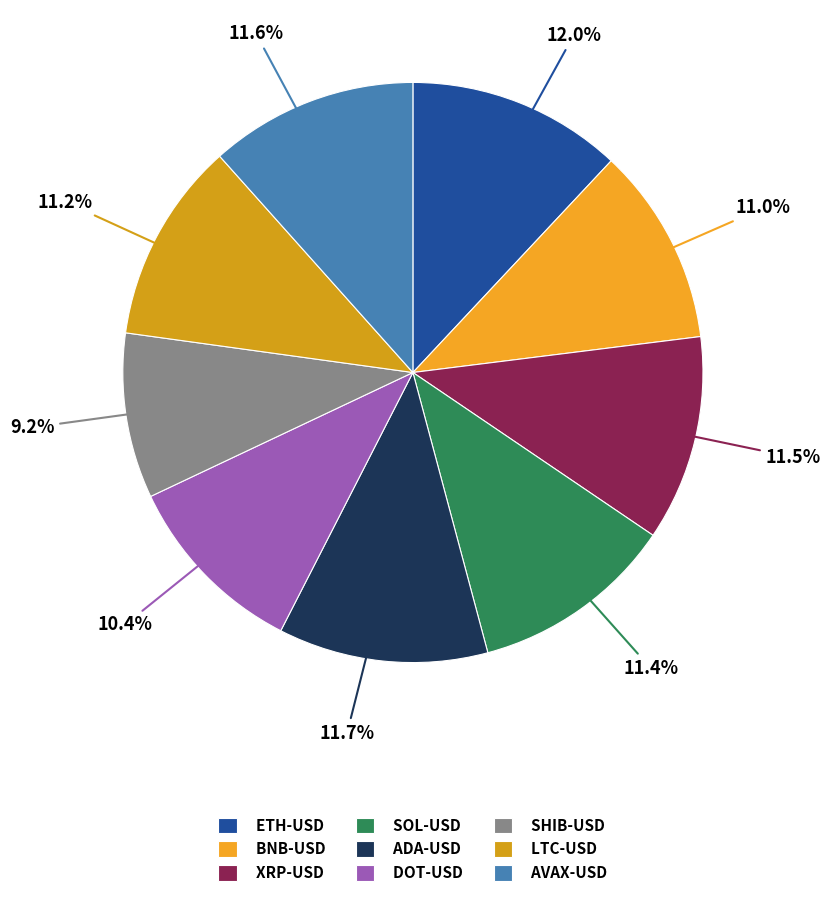

Does any single category account for the majority?

No